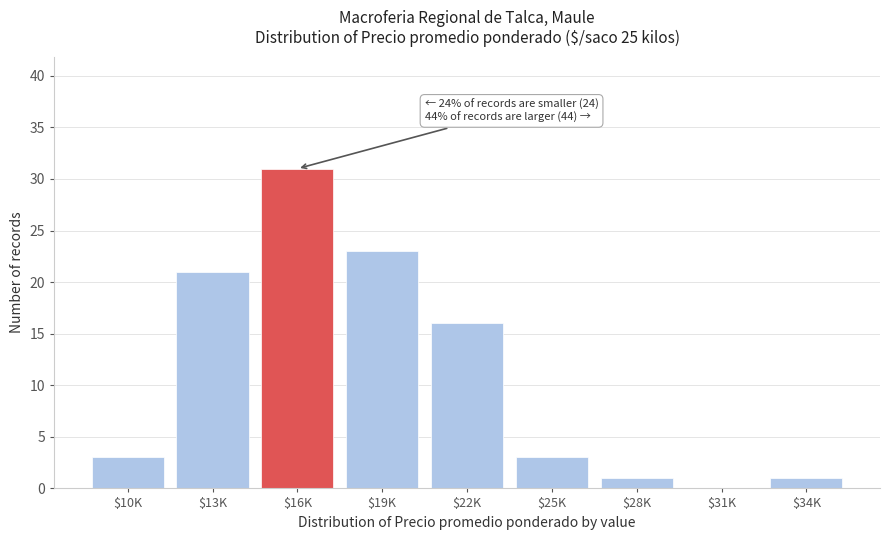

At which label is the value closest to 15?

$22K